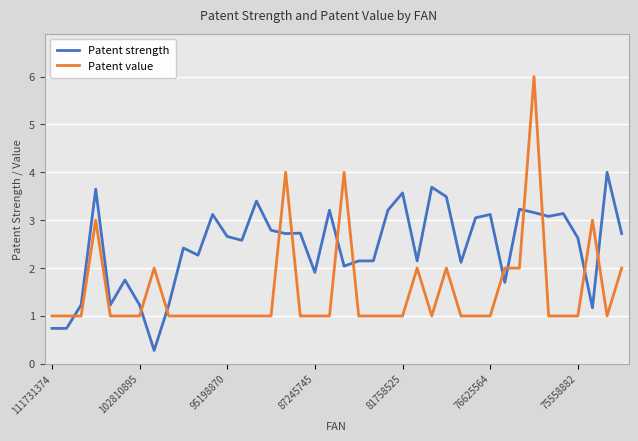

Which series has the largest range (max minus min)?

Patent value